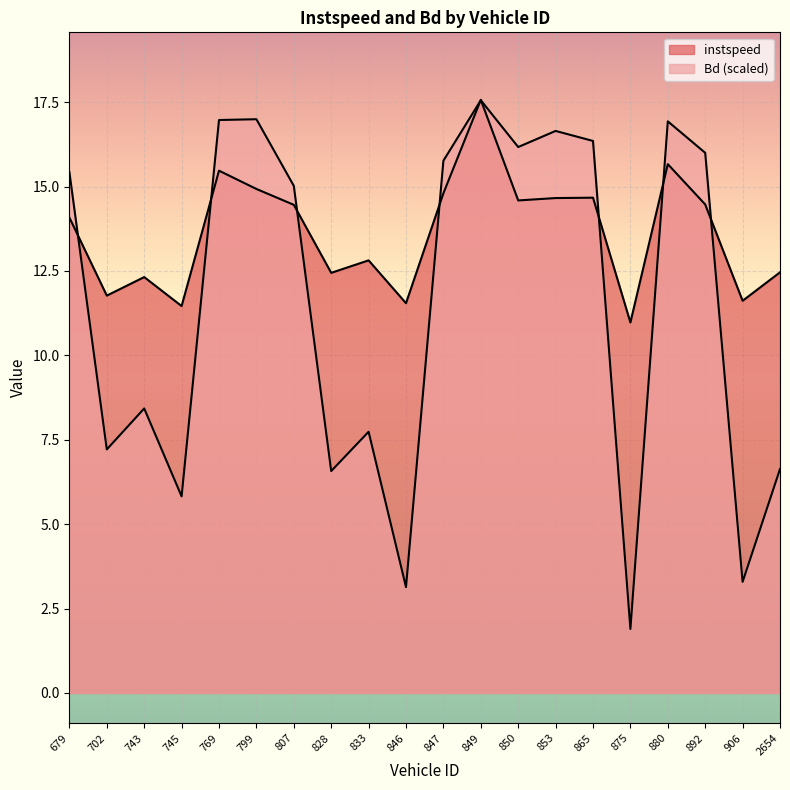

How many intersections are there between instspeed and Bd?

9